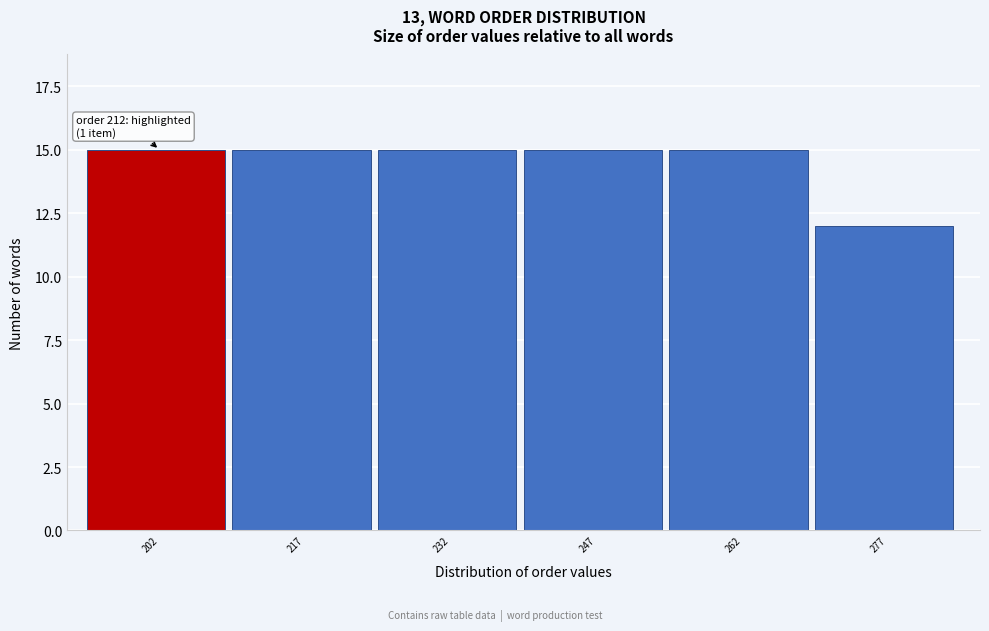

Reading left to right, list all the values displayed in this chart.

202=15	217=15	232=15	247=15	262=15	277=12